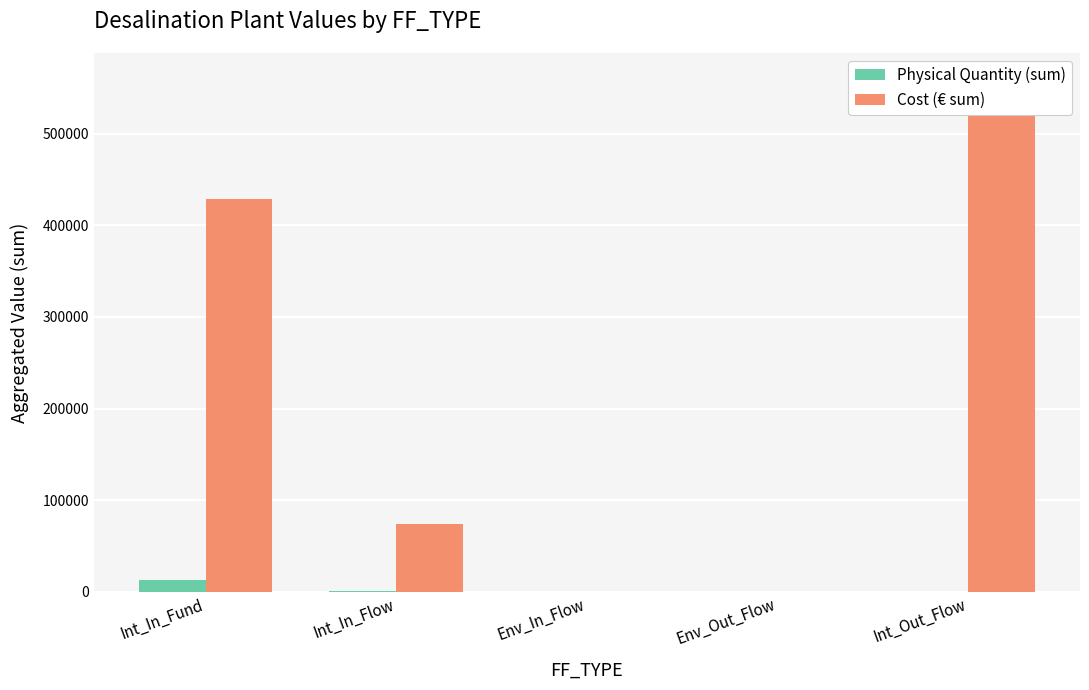

True or false: Physical Quantity (sum) has a value of 2.5 at Int_Out_Flow.

True